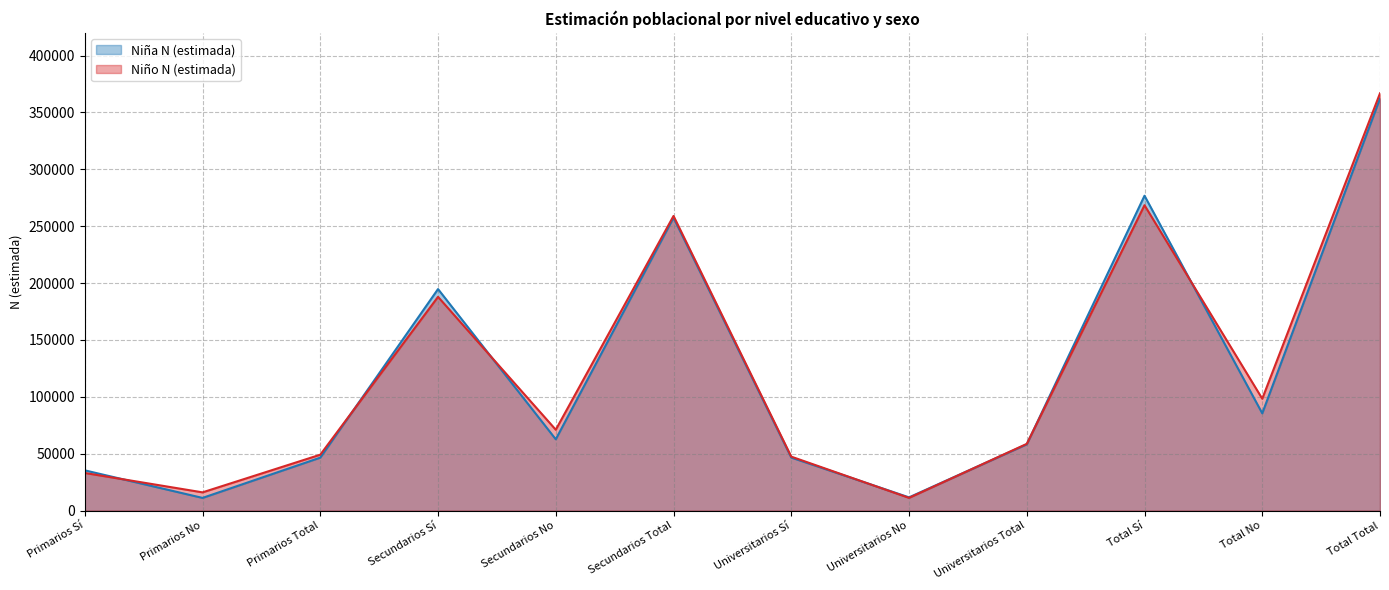

What is the lowest value of the Niño N (estimada) series?

11213